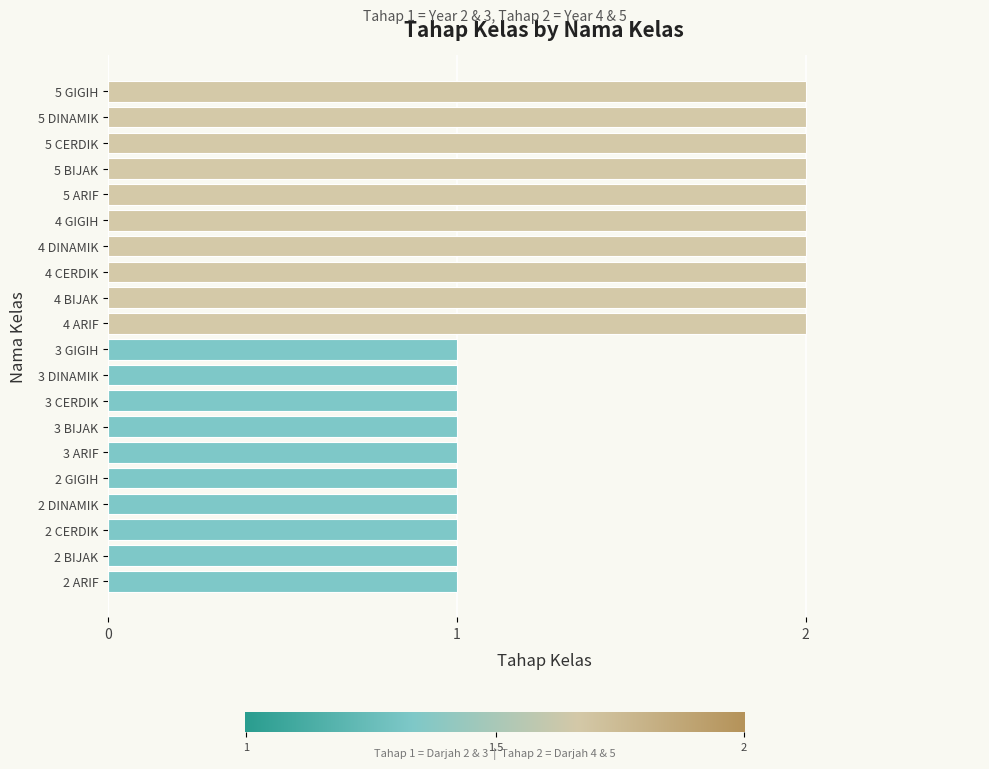

How many bars are there in total?

20